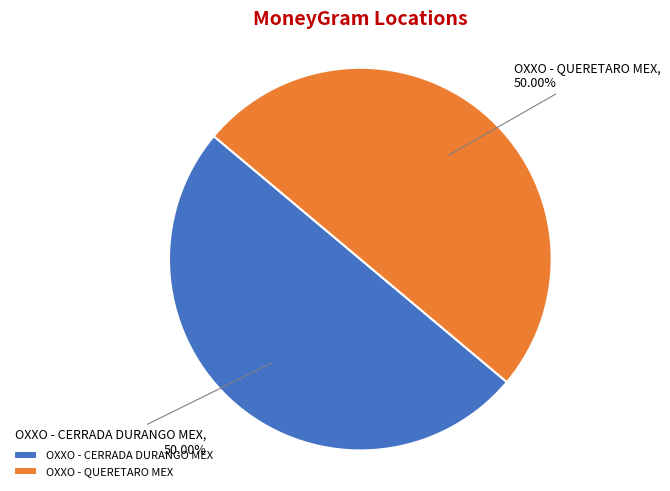

What percentage is NOT represented by OXXO - QUERETARO MEX?

50.0%